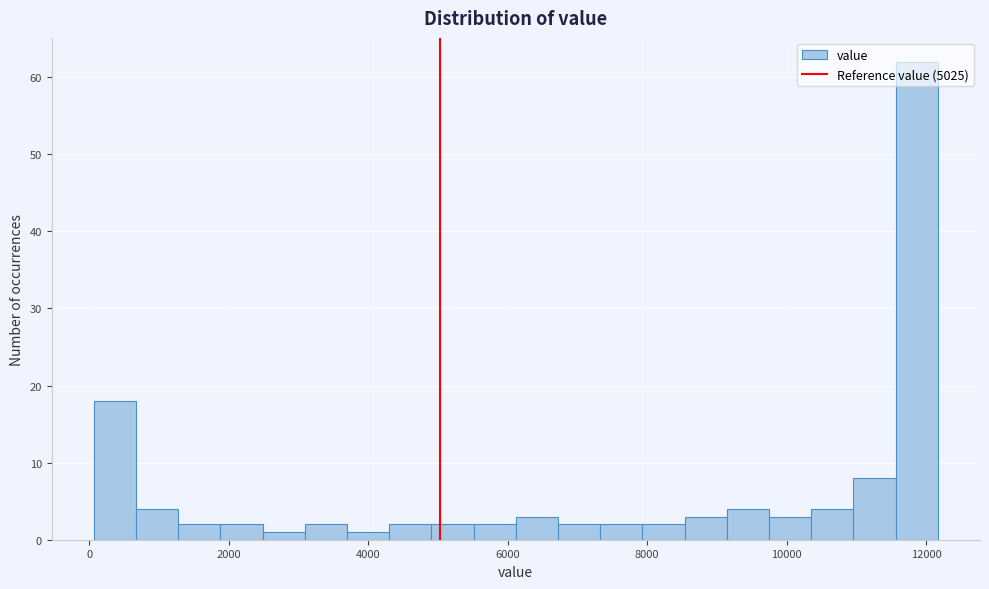

Read against the x-axis, roughly where is the centre of the tallest bar?

11800